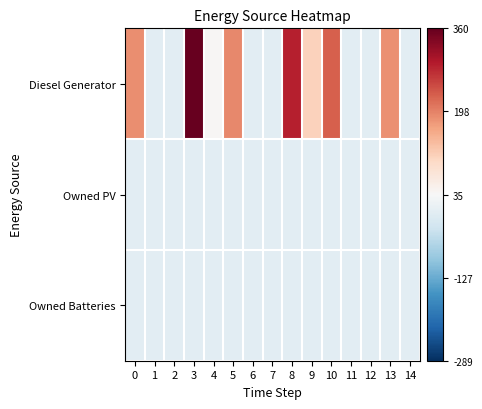

Reading left to right, list all the values displayed in this chart.

Diesel Generator: 0=151.5	1=-34.5	2=-35.5	3=324.5	4=4.5	5=156.5	6=-34.5	7=-35.5	8=253.5	9=75.5	10=193.5	11=-34.5	12=-35.5	13=149.5	14=-35.5
Owned PV: 0=-35.5	1=-35.5	2=-35.5	3=-35.5	4=-35.5	5=-35.5	6=-35.5	7=-35.5	8=-35.5	9=-35.5	10=-35.5	11=-35.5	12=-35.5	13=-35.5	14=-35.5
Owned Batteries: 0=-35.5	1=-35.5	2=-35.5	3=-35.5	4=-35.5	5=-35.5	6=-35.5	7=-35.5	8=-35.5	9=-35.5	10=-35.5	11=-35.5	12=-35.5	13=-35.5	14=-35.5